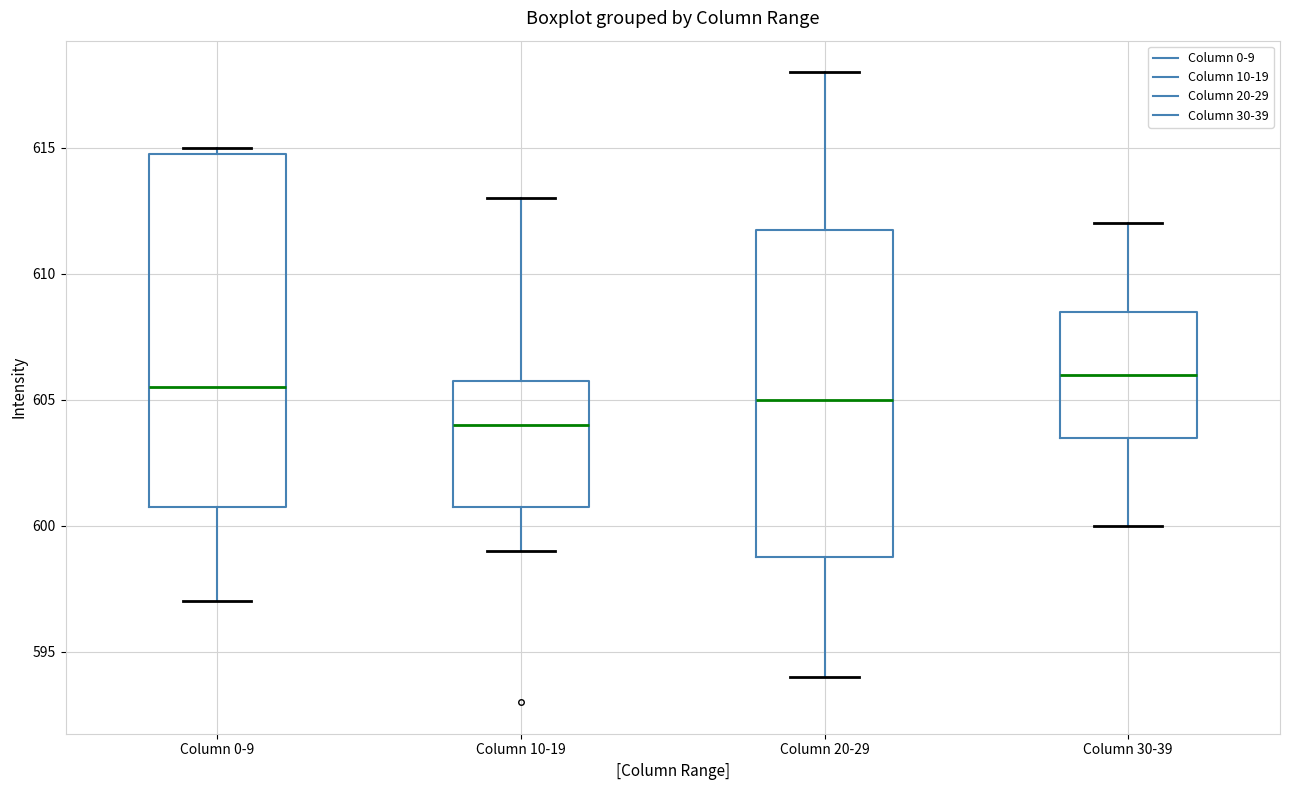

Reading left to right, transcribe this box plot: for each box, give where its median line is, the range the box spans, and where its two whiskers end, as read against the y-axis. The values are not printed on the chart, so give them approximately, as read against the axis.

Column 0-9: median 605.5, box 601.0 to 615.0, whiskers 597.0 to 615.0 (just above the box's upper edge)
Column 10-19: median 604.0, box 601.0 to 606.0, whiskers 599.0 to 613.0
Column 20-29: median 605.0, box 599.0 to 612.0, whiskers 594.0 to 618.0
Column 30-39: median 606.0, box 603.5 to 608.5, whiskers 600.0 to 612.0